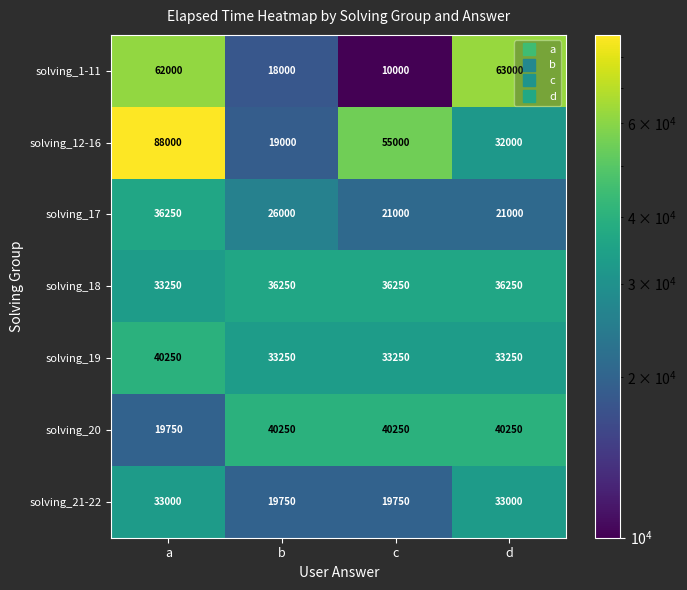

At which category is the sum across all series the highest?

a